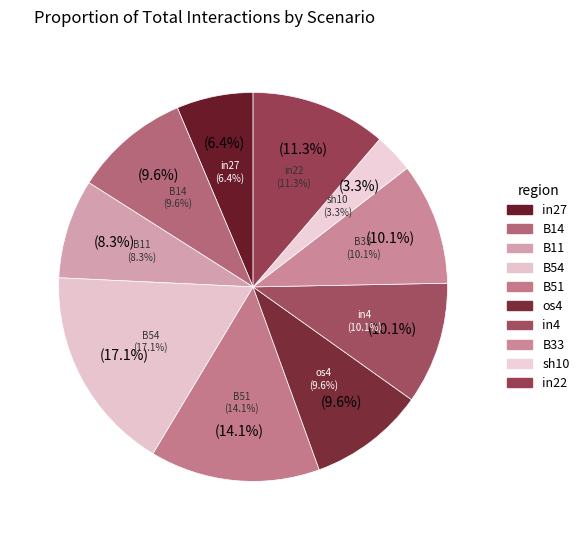

True or false: B54 accounts for 24% of the total.

False